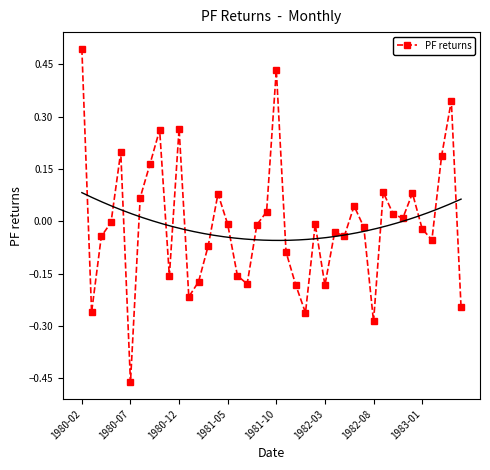

True or false: the data shows -0.0 at 26.

True